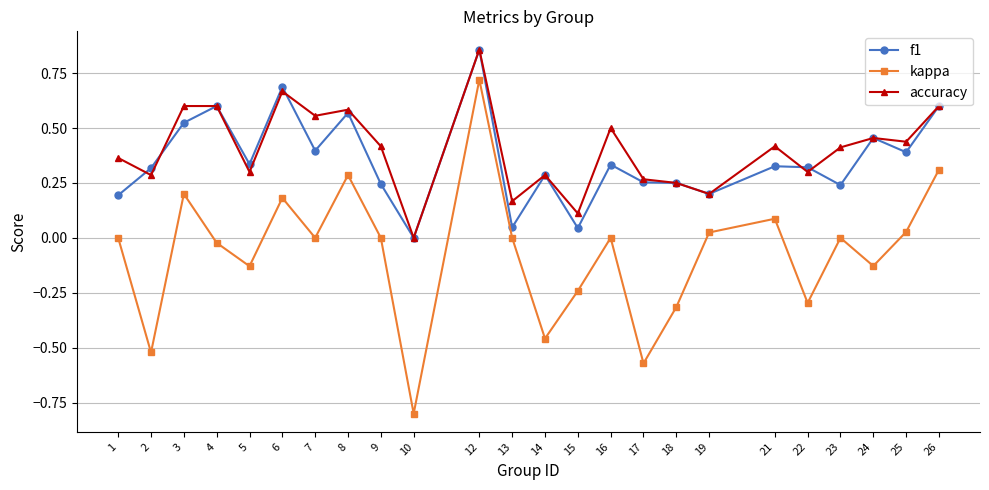

At which category is the sum across all series the highest?

12